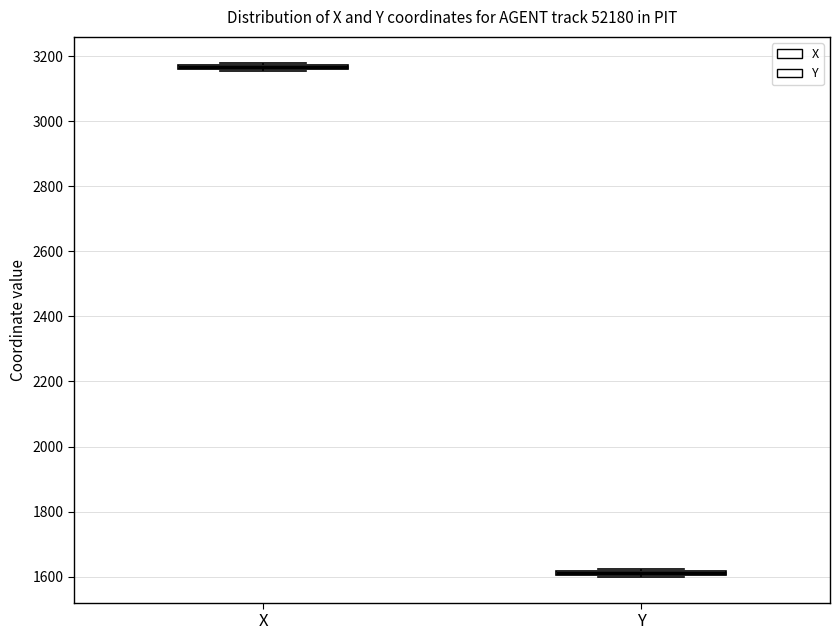

Where is the upper edge of the box for X on the y-axis? The values are not printed on the chart, so give them approximately, as read against the axis.

3180